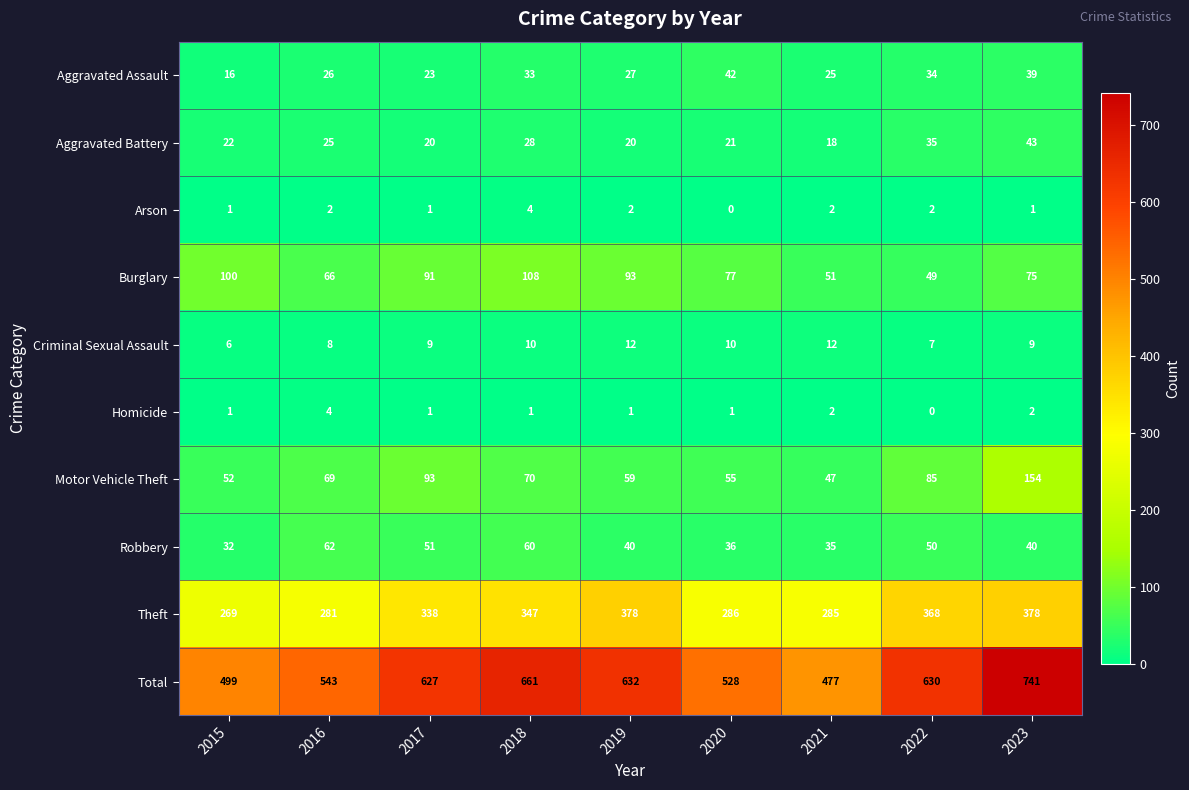

Which series has the largest range (max minus min)?

Total